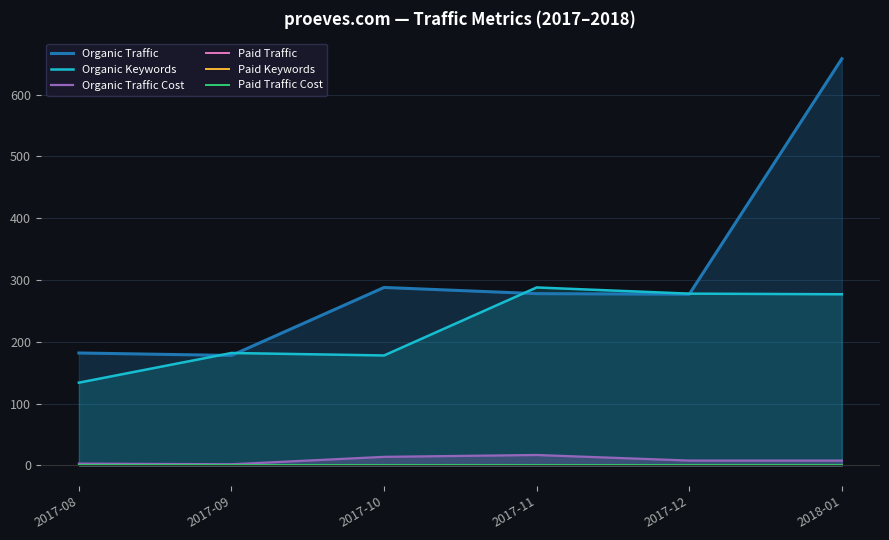

Is the value of Paid Keywords at 2018-01 greater than the value of Paid Traffic Cost at 2017-09?

No